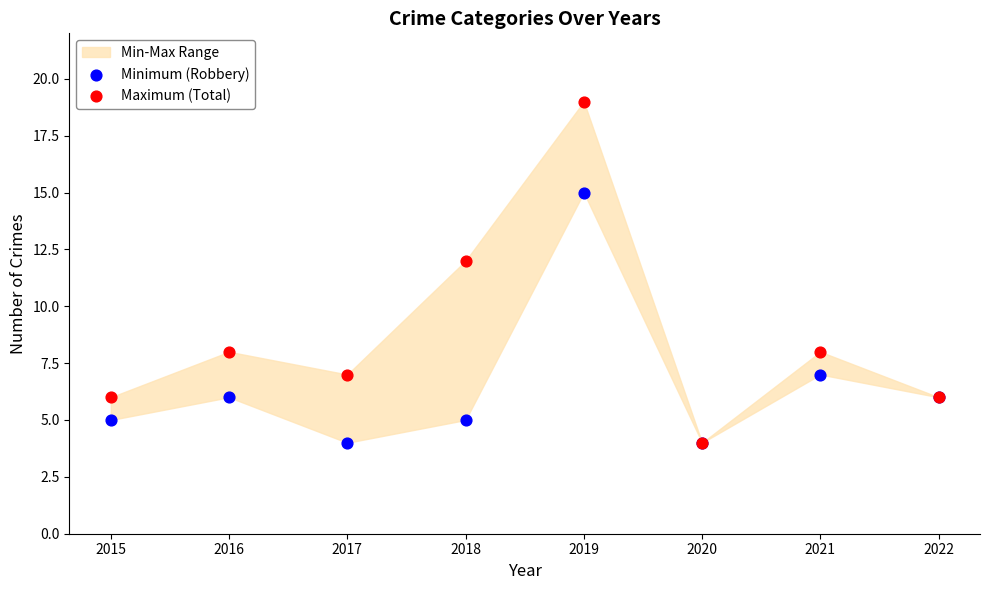

In the Maximum (Total) series, what Y value is closest to 11?

12